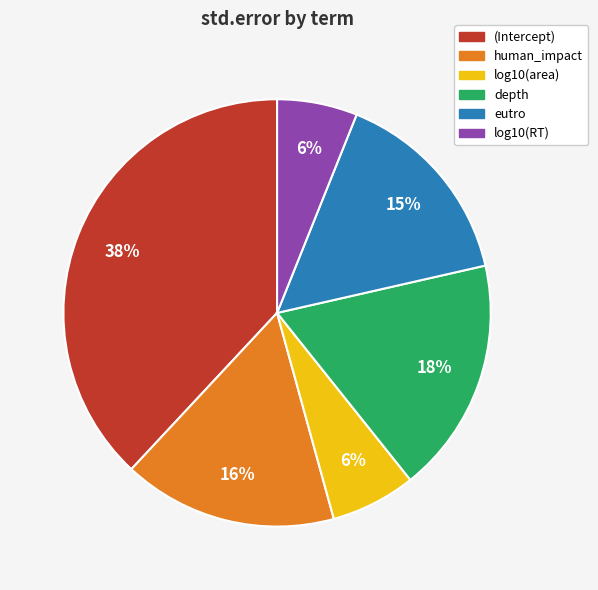

Count the number of slices in the pie.

6